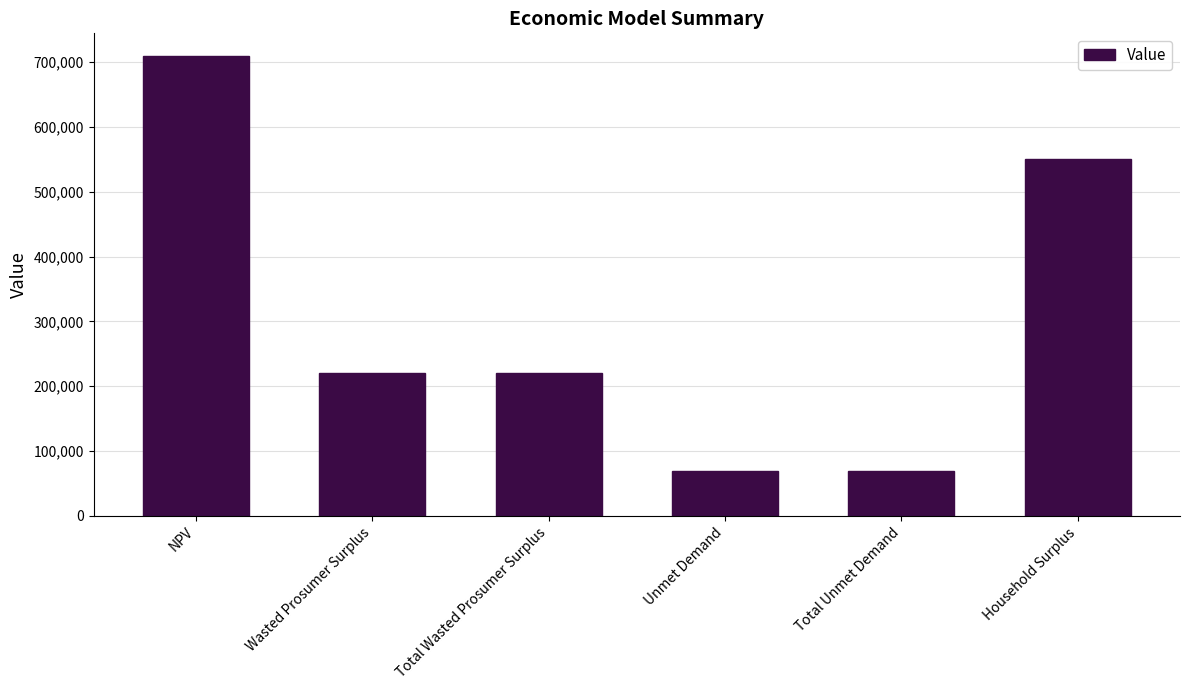

True or false: the data shows 27613.1 at Total Unmet Demand.

False